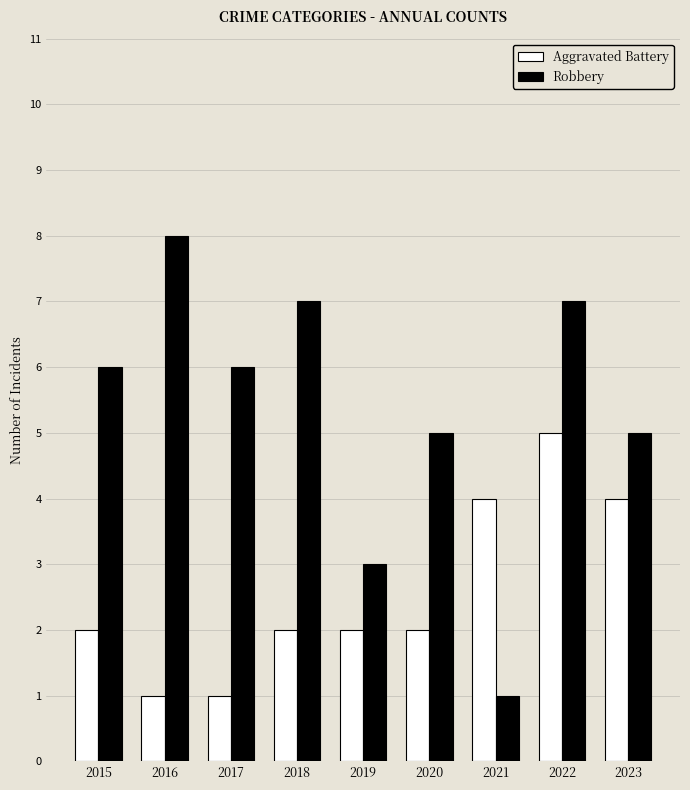

What is the difference between the maximum and second lowest values in the Robbery series?

5